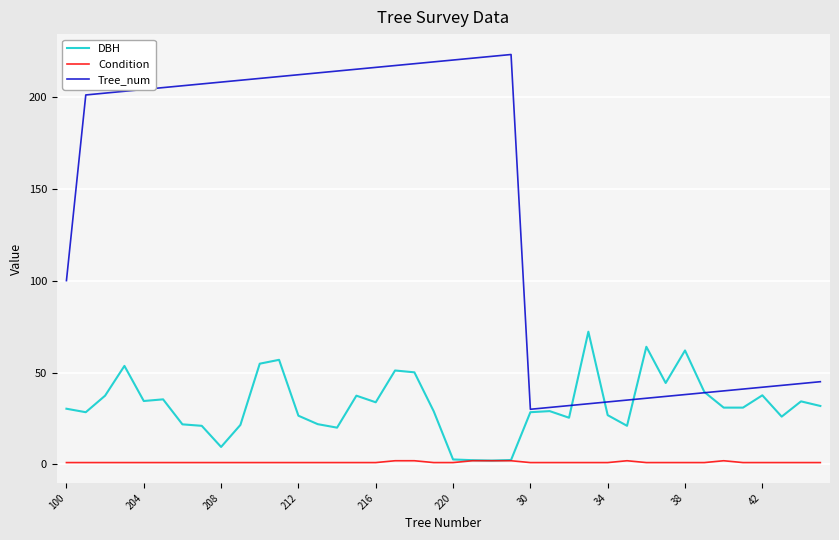

True or false: Tree_num and Condition cross at least once.

False